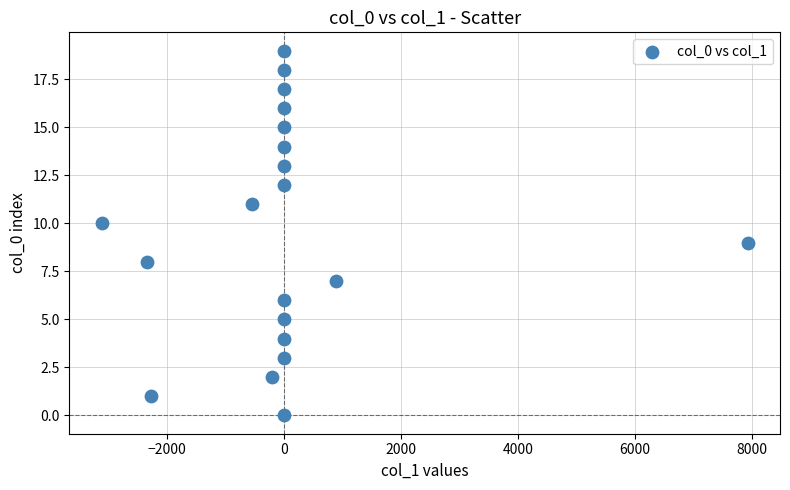

What is the range of Y values (max minus min)?

19